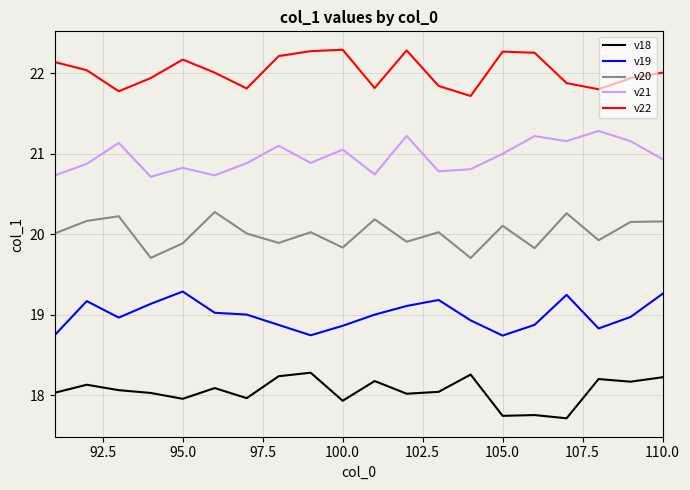

How many col_1_mean values are between 19 and 21?

12